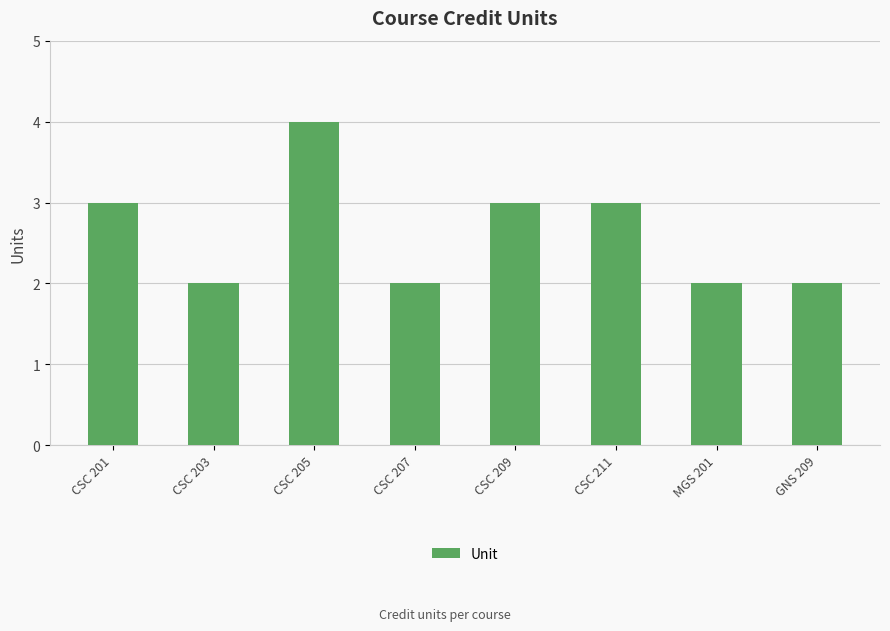

What value does the data have at CSC 201?

3